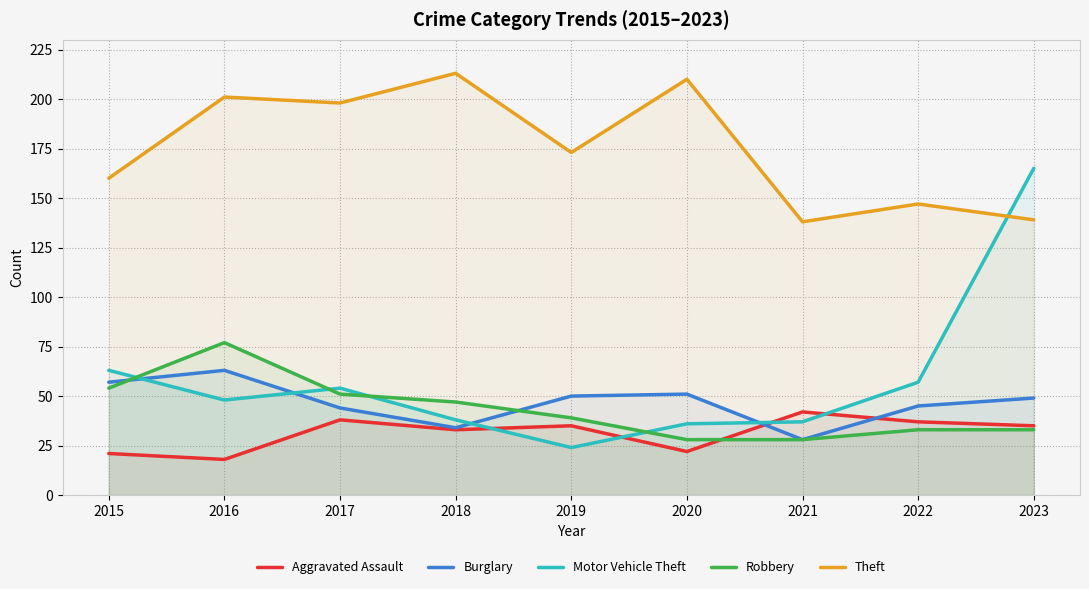

What are all the series names shown in the legend?

Aggravated Assault, Burglary, Motor Vehicle Theft, Robbery, Theft